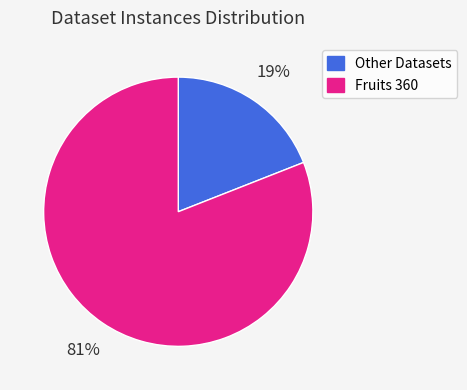

Between Other Datasets and Fruits 360, which is larger?

Fruits 360